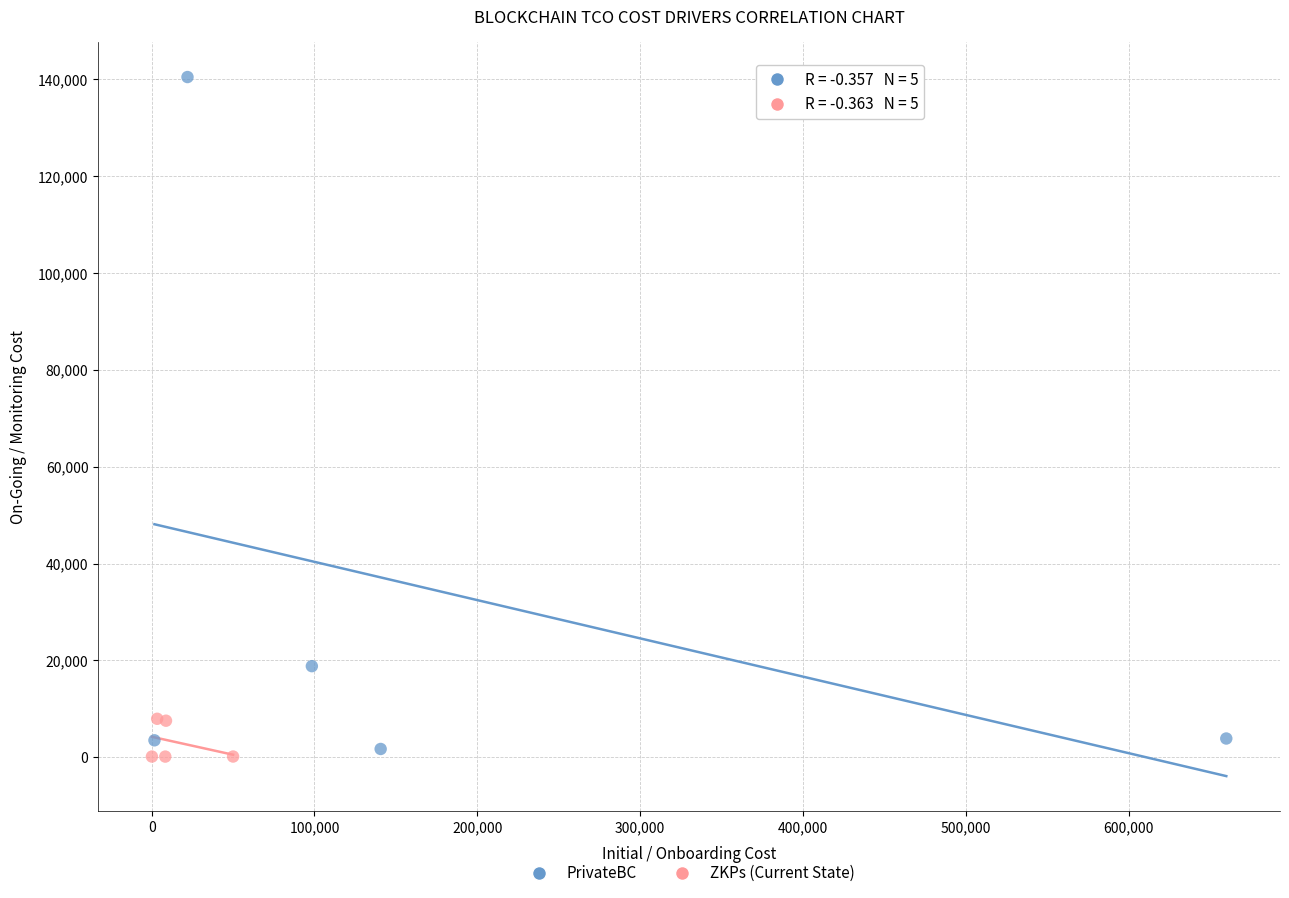

Which series reaches the maximum Y coordinate?

PrivateBC